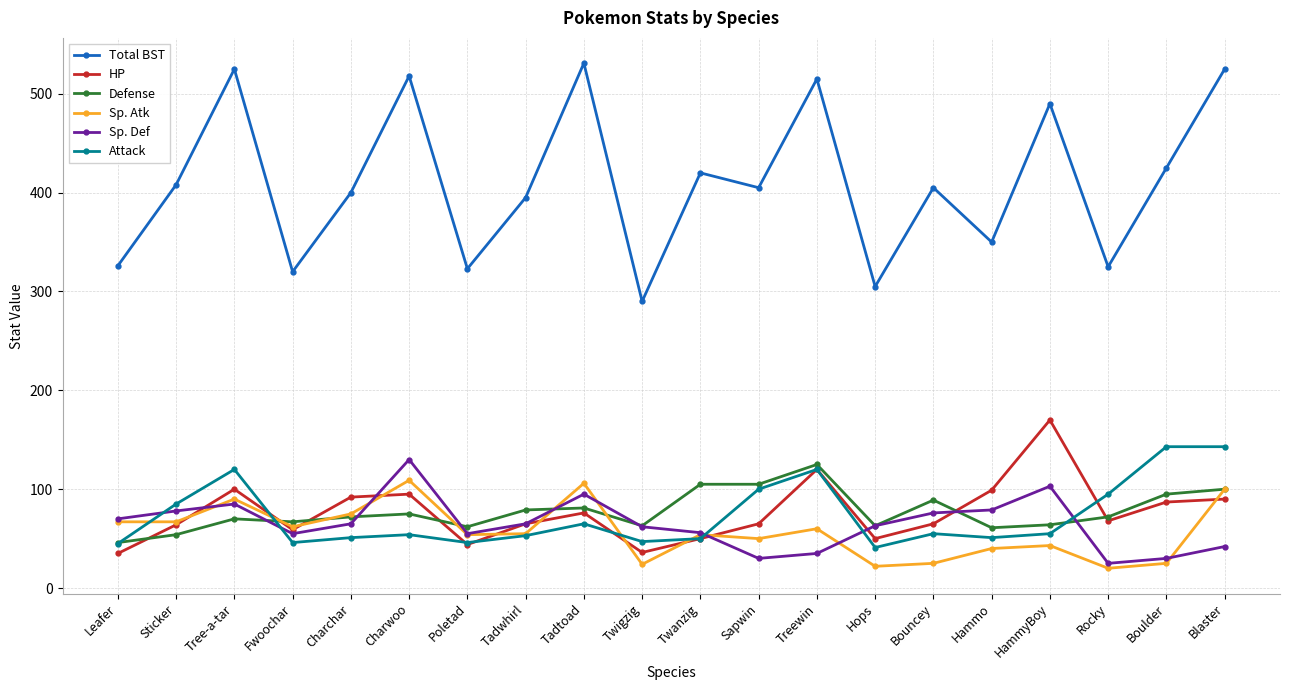

In Total BST, how many points are higher than both neighbors (excluding endpoints)?

7